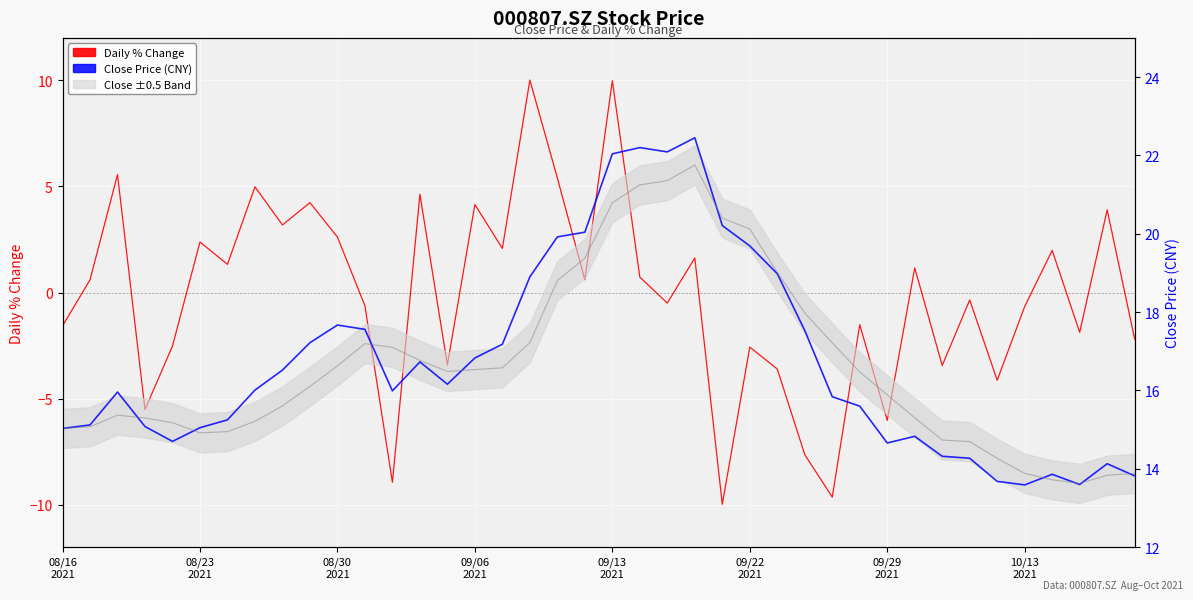

At how many categories does at least one series exceed 19?

9